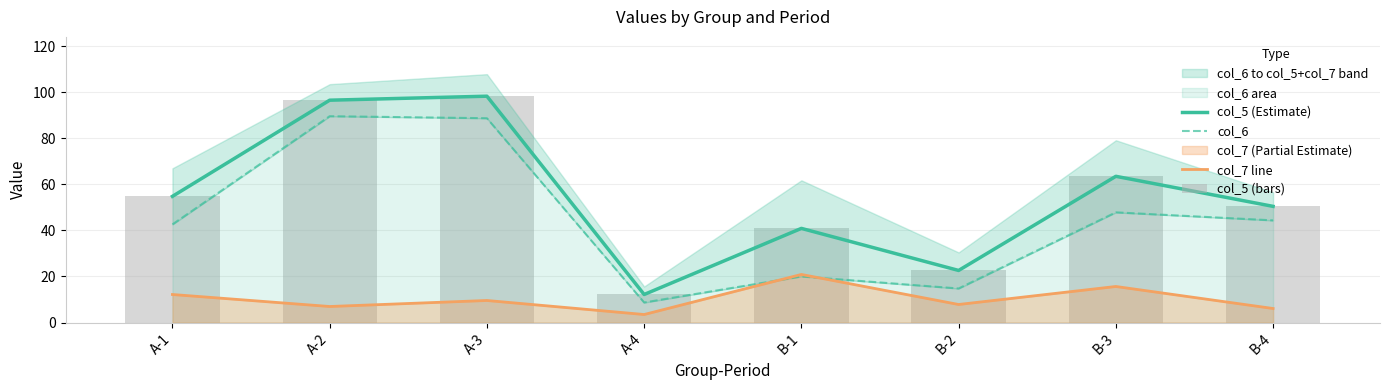

What is the difference between the col_5 (Estimate) values at A-2 and B-2?

73.9